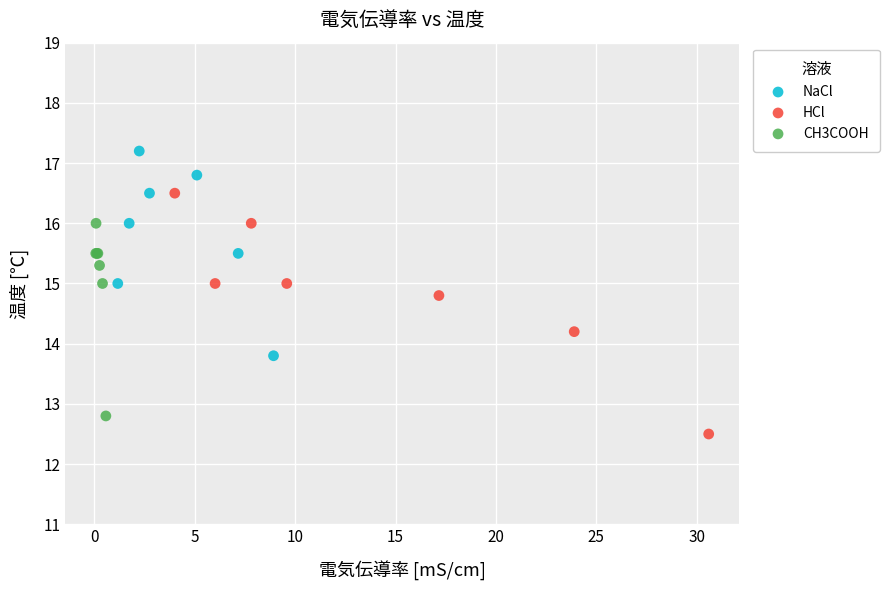

Which series contains the highest Y value?

NaCl